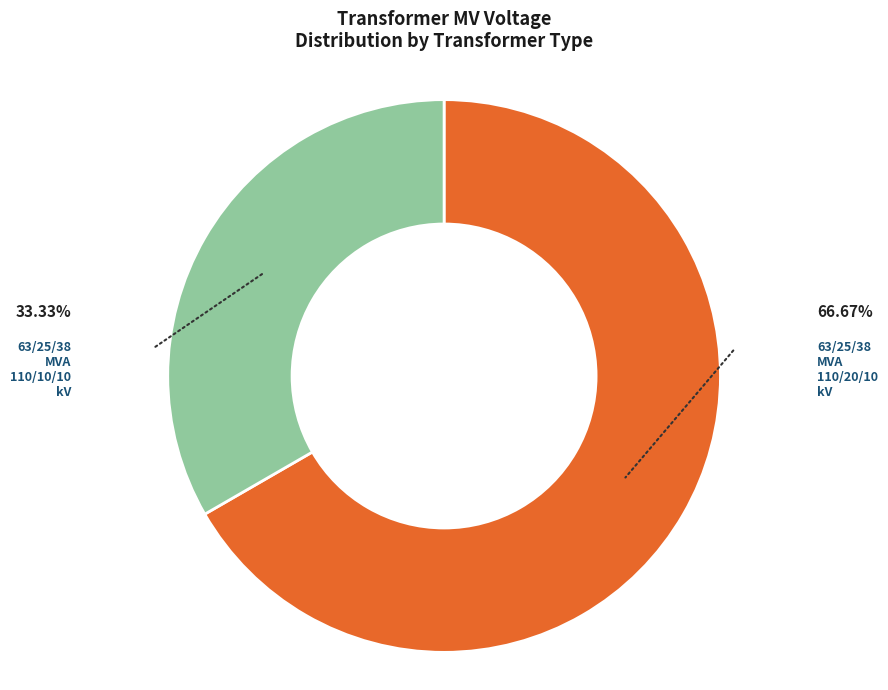

Is there a majority slice in this chart?

Yes